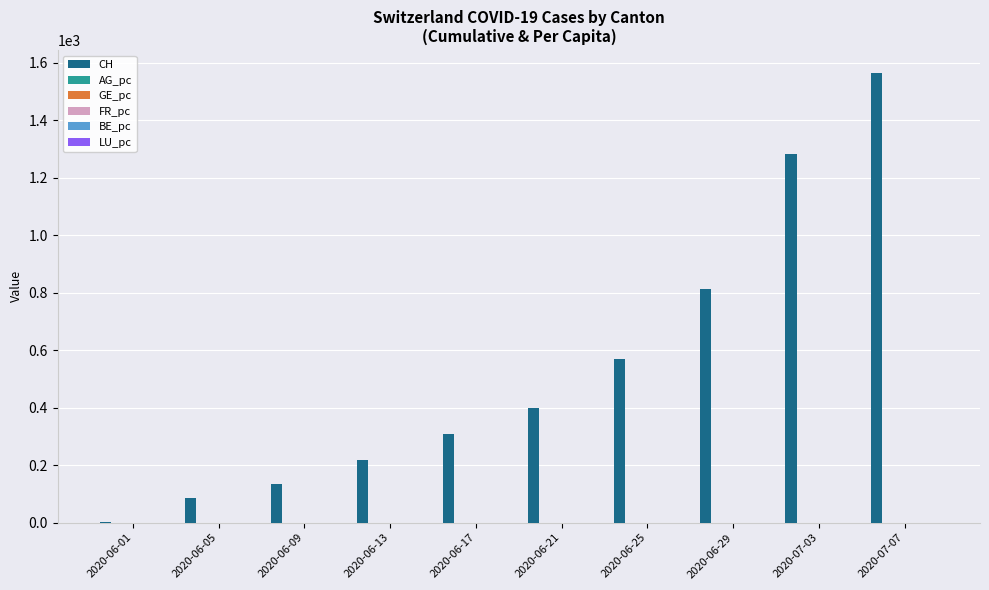

At which category is the sum across all series the highest?

2020-07-07